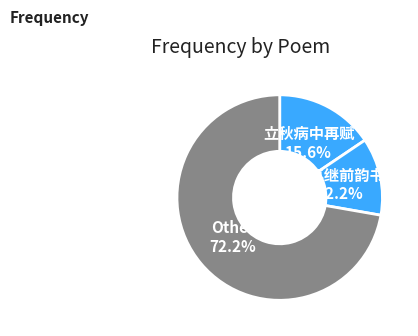

To the nearest percent, what portion does 病中再继前韵书怀 represent?

12%